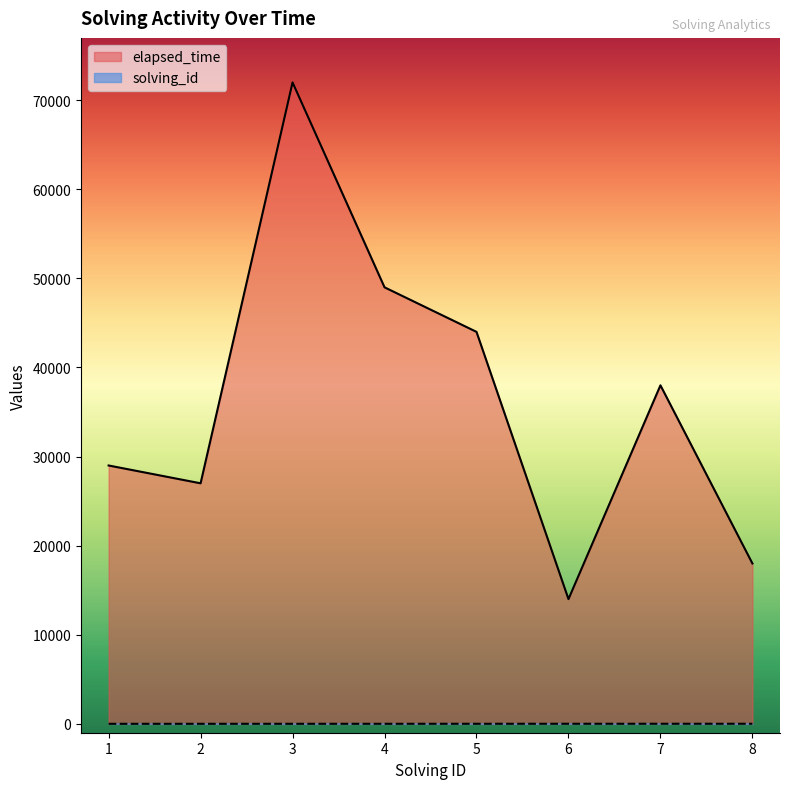

Count the number of categories in the chart.

8